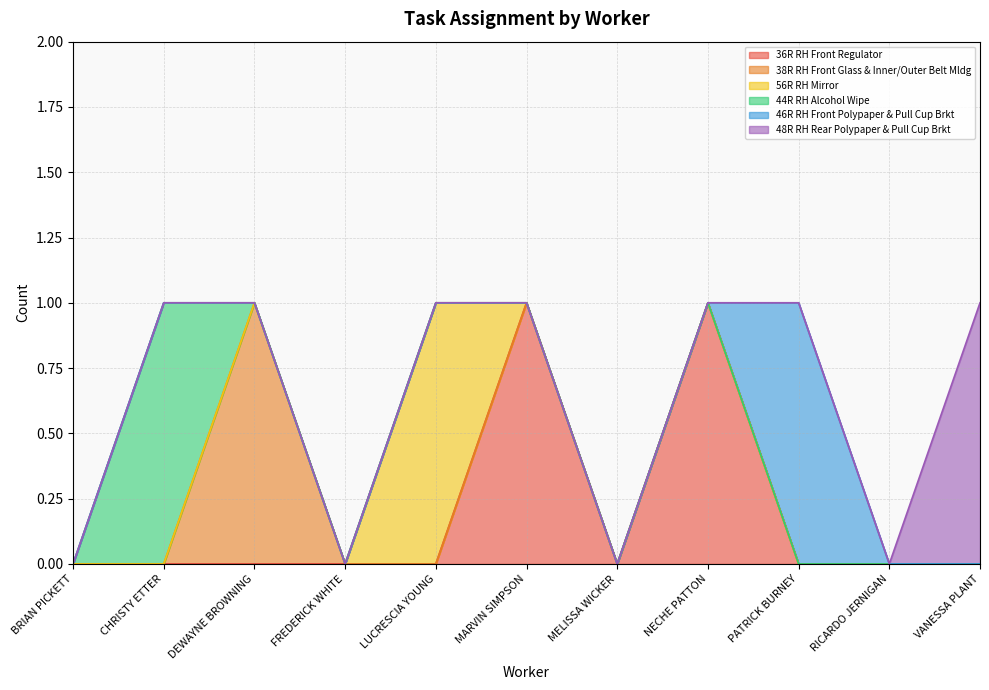

What is the label of the 10th point from the left?

RICARDO JERNIGAN